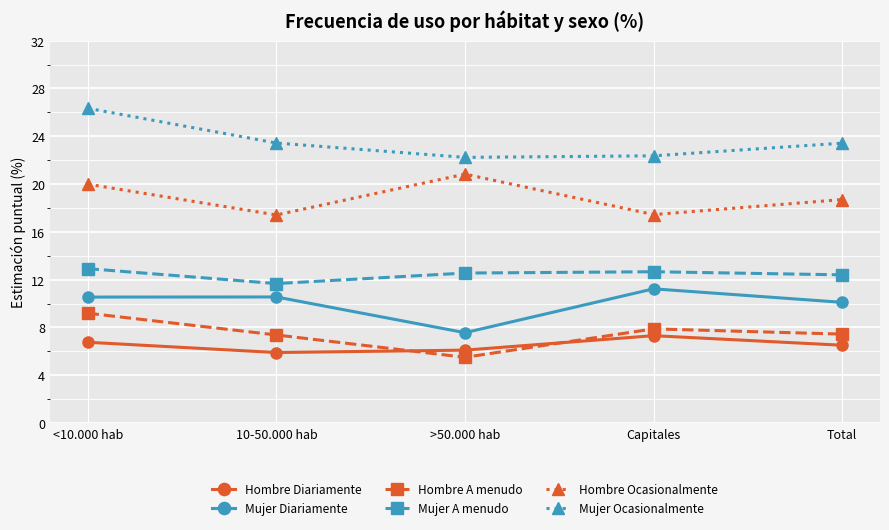

What is the difference between the highest and lowest values at >50.000 hab?

16.7